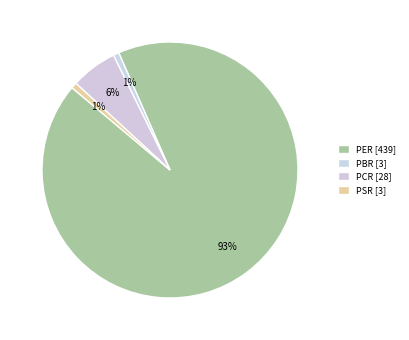

Count the number of slices in the pie.

4